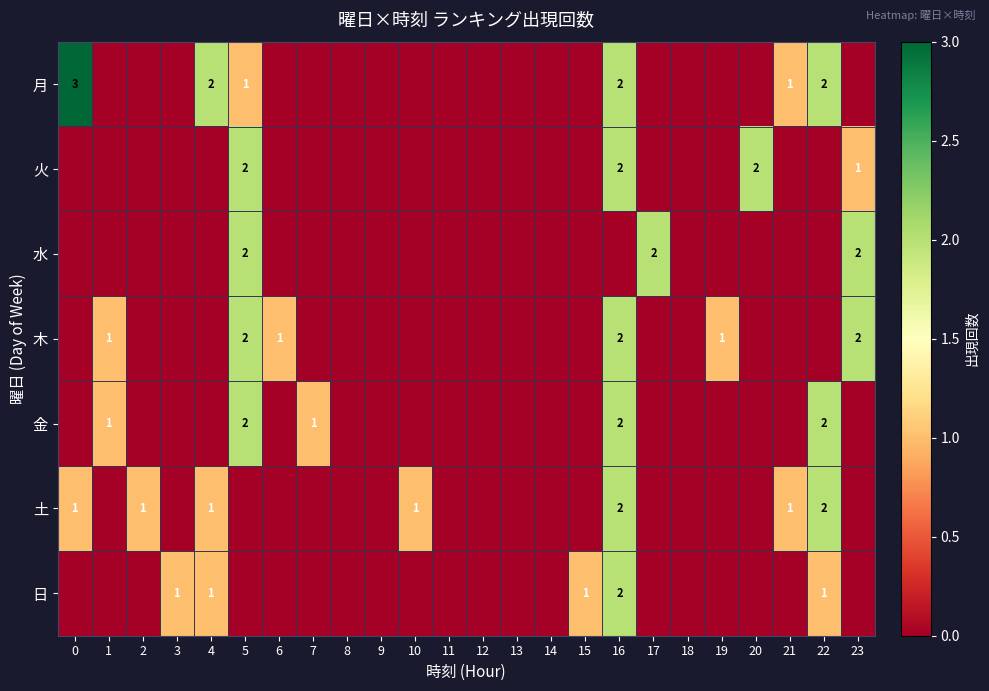

How many distinct data groups are displayed?

7